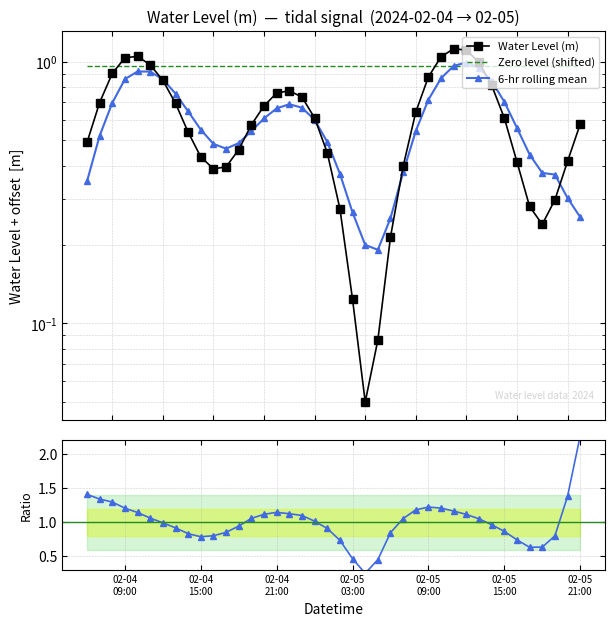

How many series are shown in this chart?

4